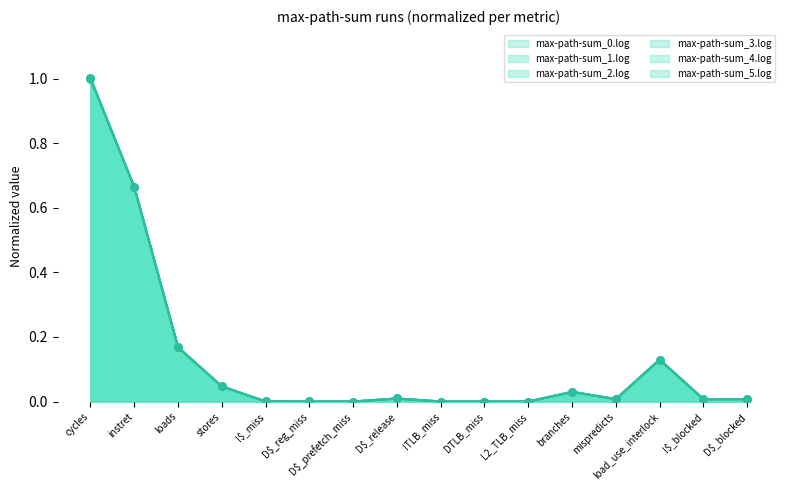

Which series reaches the maximum Y coordinate?

max-path-sum_0.log